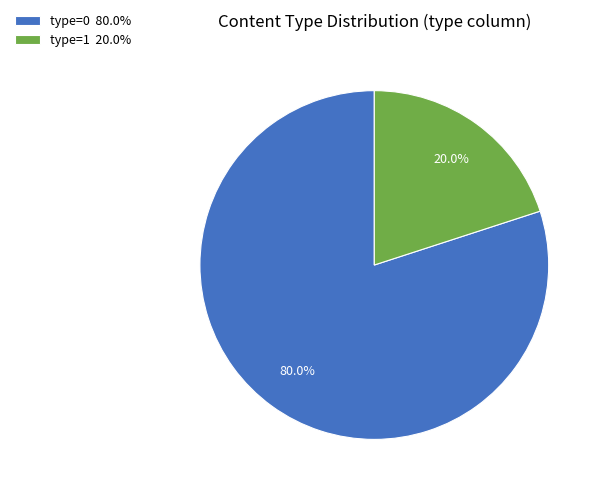

What is the largest slice in the pie chart?

type=0 80.0%